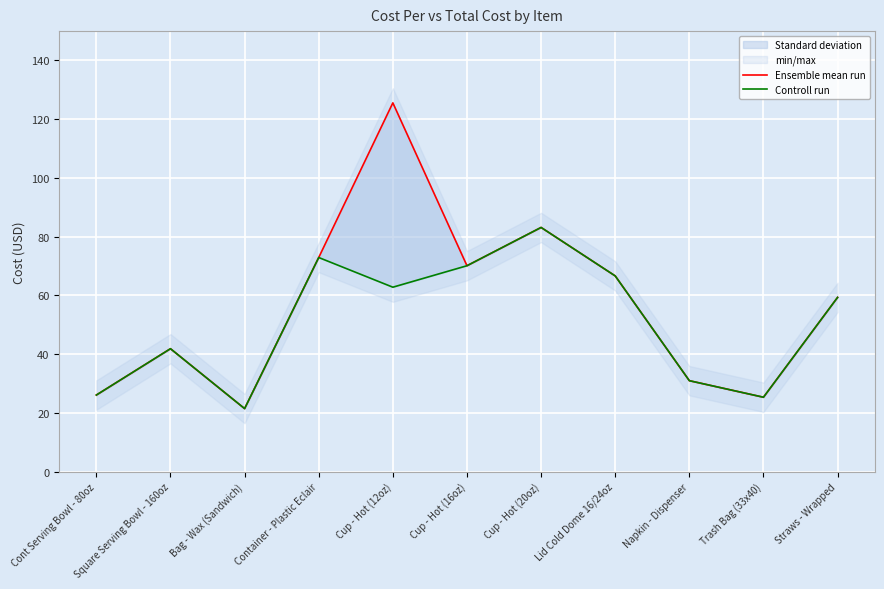

Is the value of Controll run at Trash Bag (33x40) greater than the value of Ensemble mean run at Cup - Hot (16oz)?

No